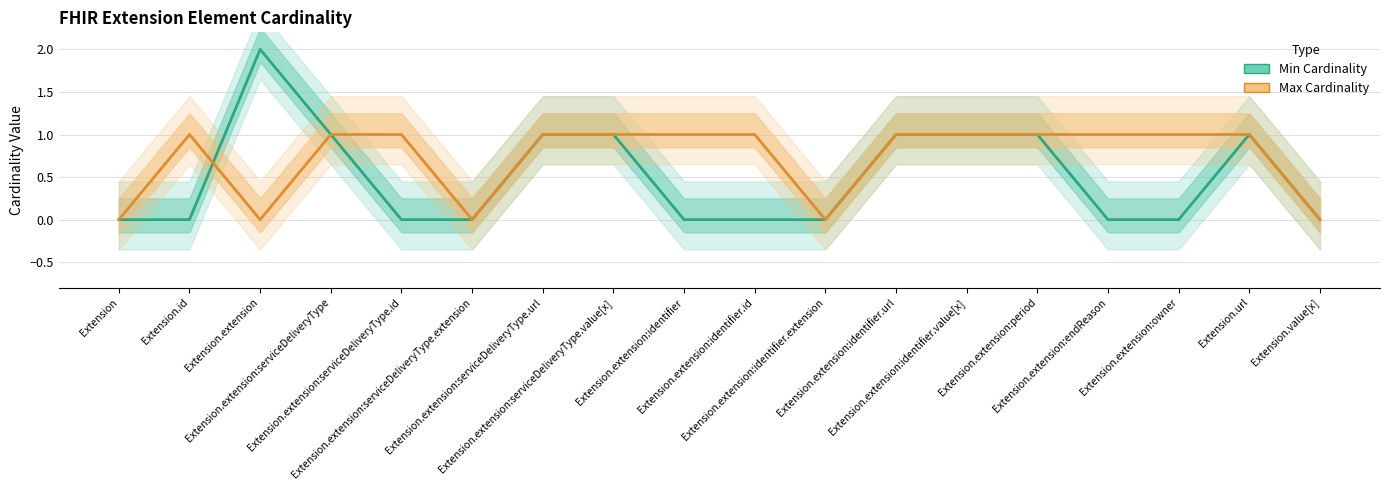

Which series changed the most between Extension.extension:serviceDeliveryType.id and Extension.extension:identifier.id?

Min Cardinality